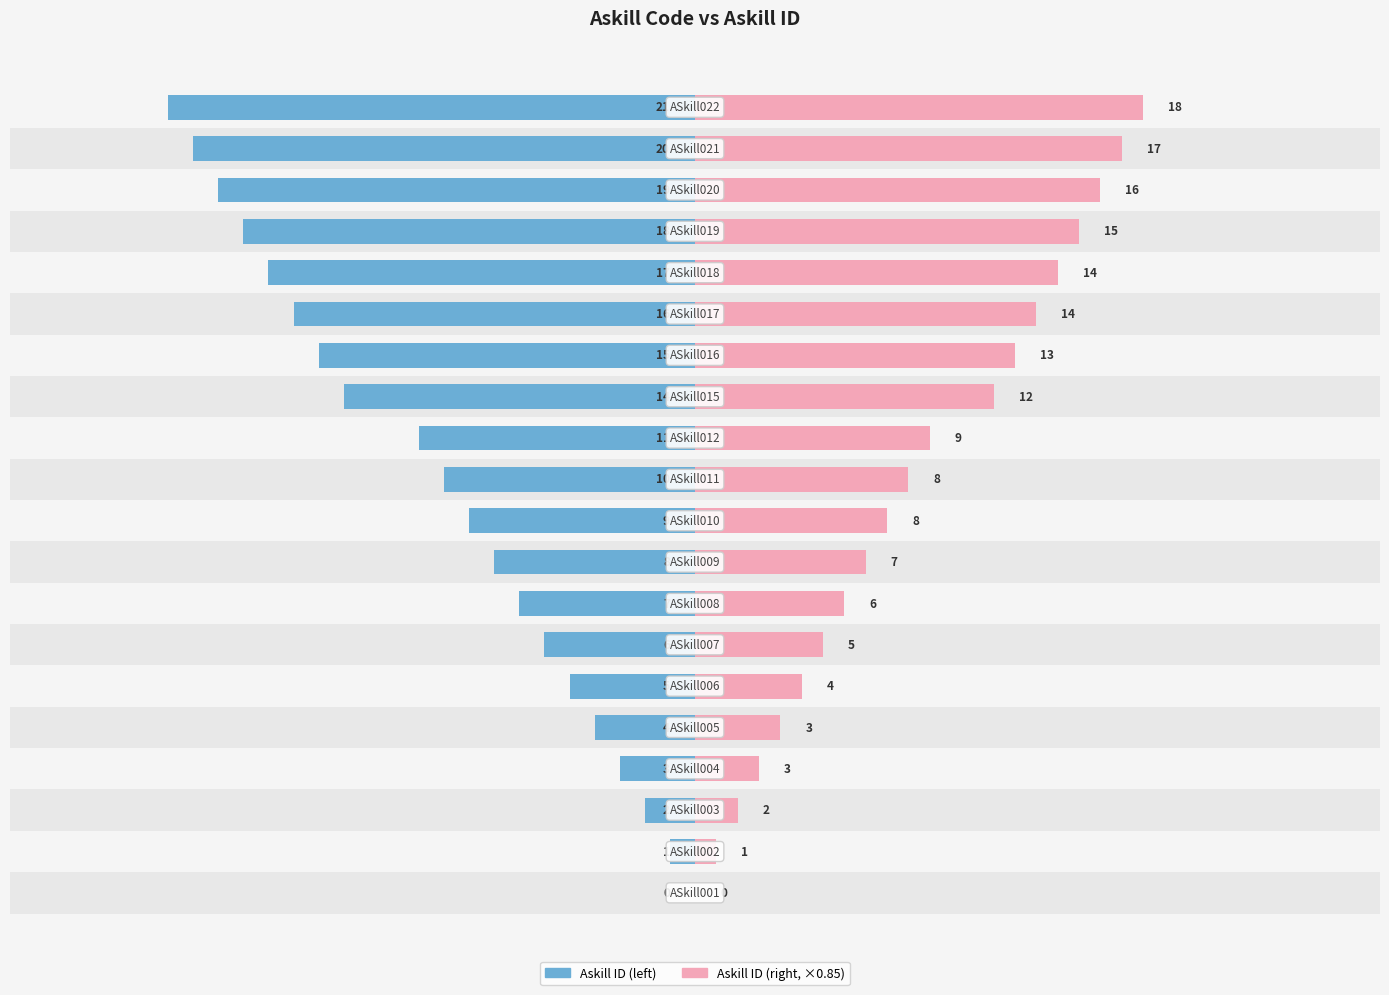

True or false: Askill ID (right) has a value of 7.5 at 17.

False